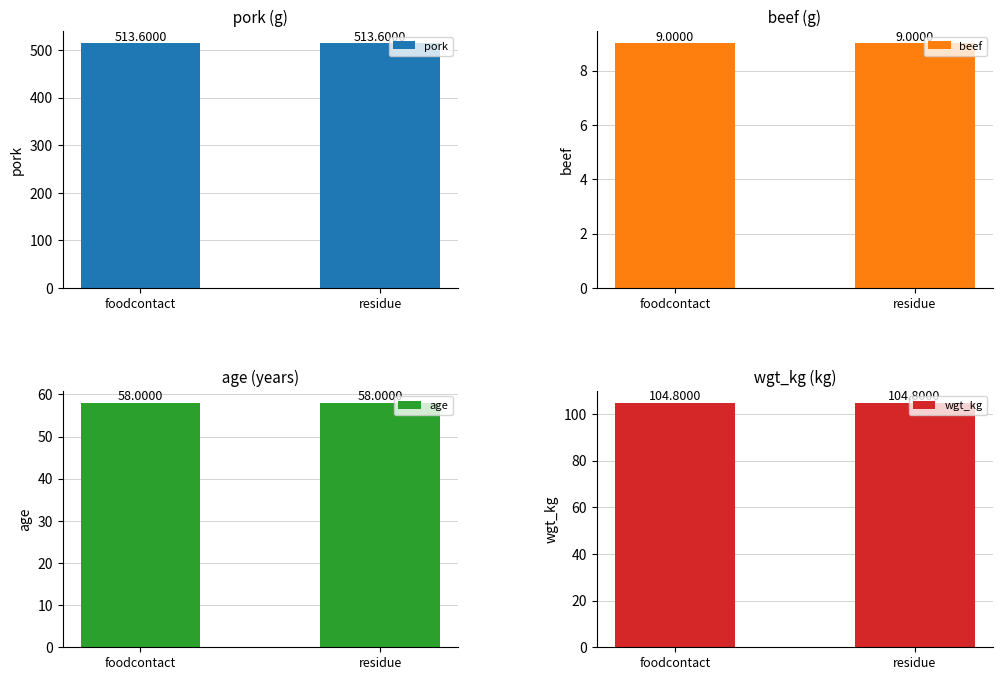

What is the label of the 1st bar from the right?

residue